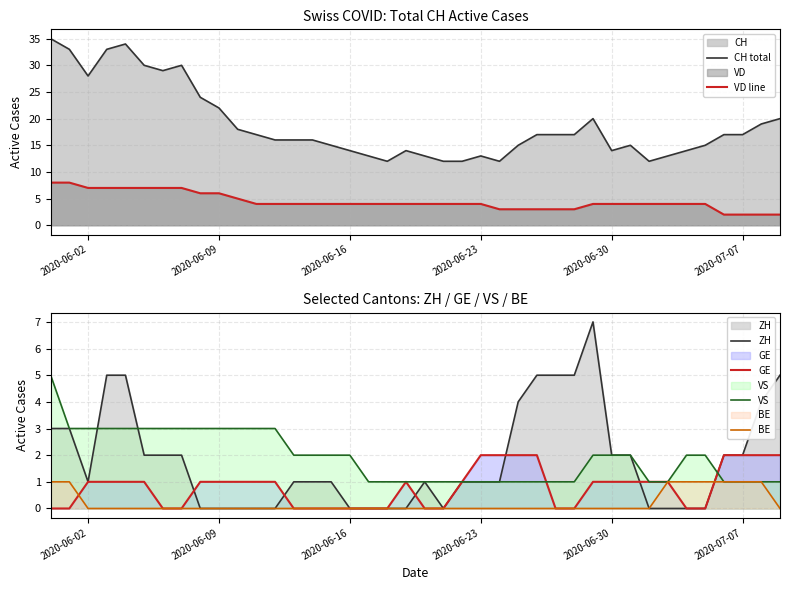

How many lines are shown in the chart?

6